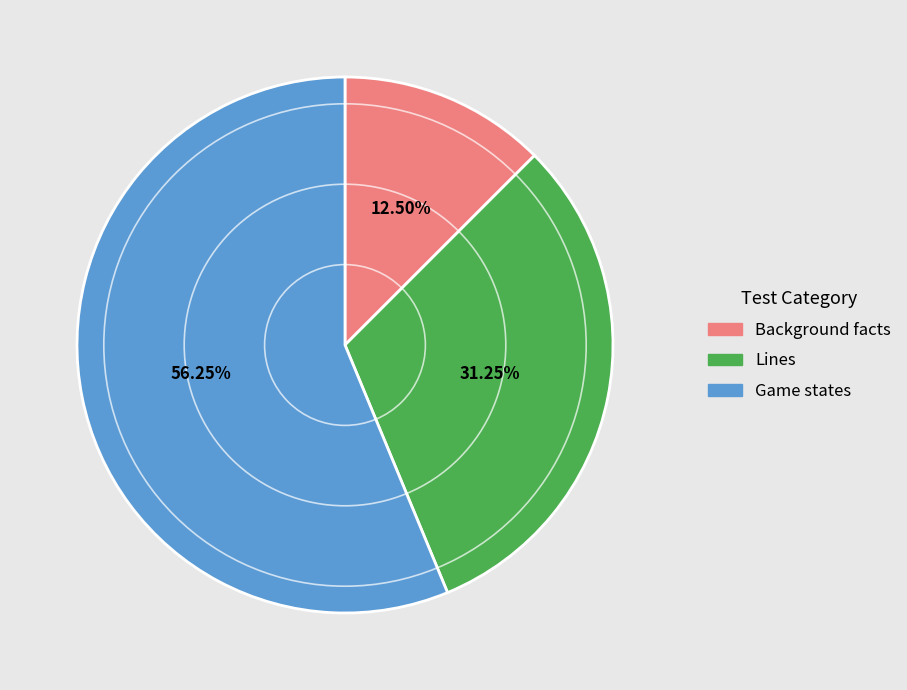

Count the number of slices in the pie.

3